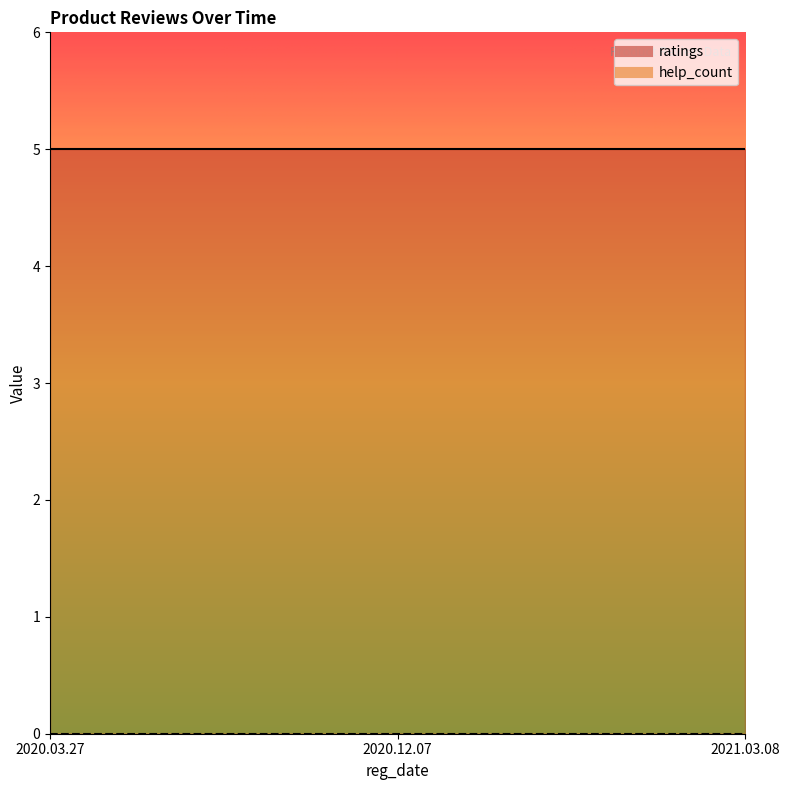

What is the label of the 2nd point from the left?

2020.12.07